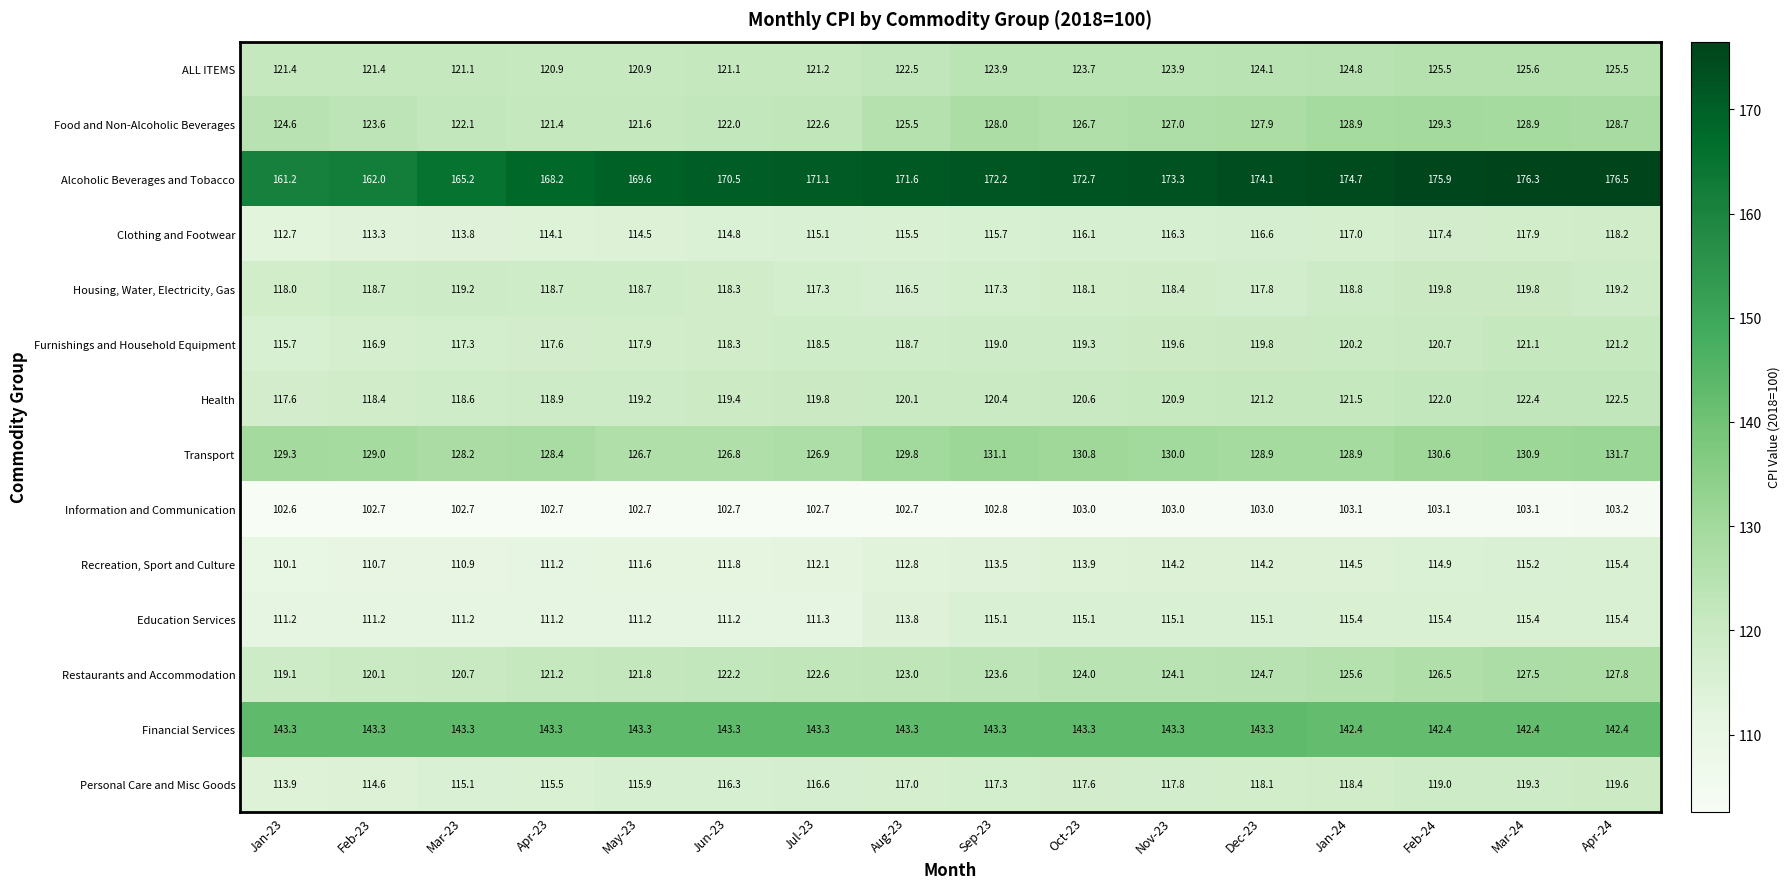

How many values in the Financial Services series exceed 143?

12